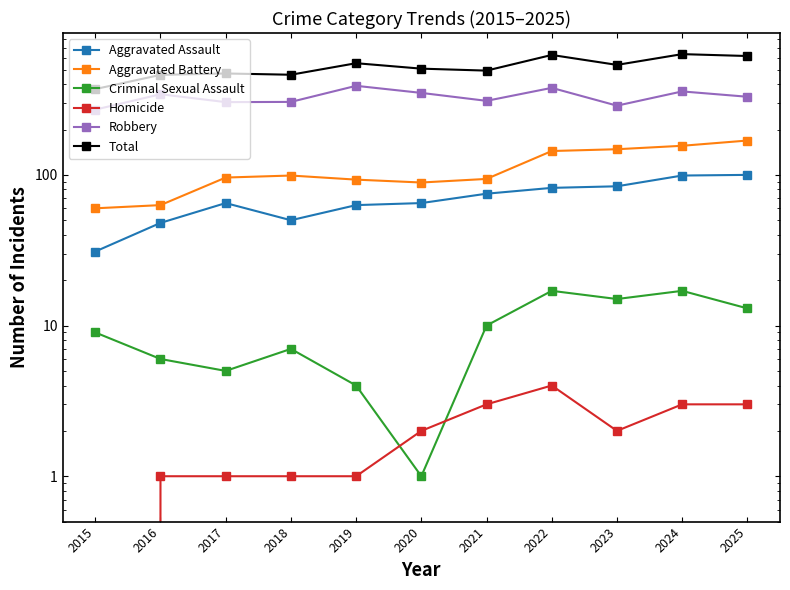

Where is Robbery nearest to the value 330?

2025